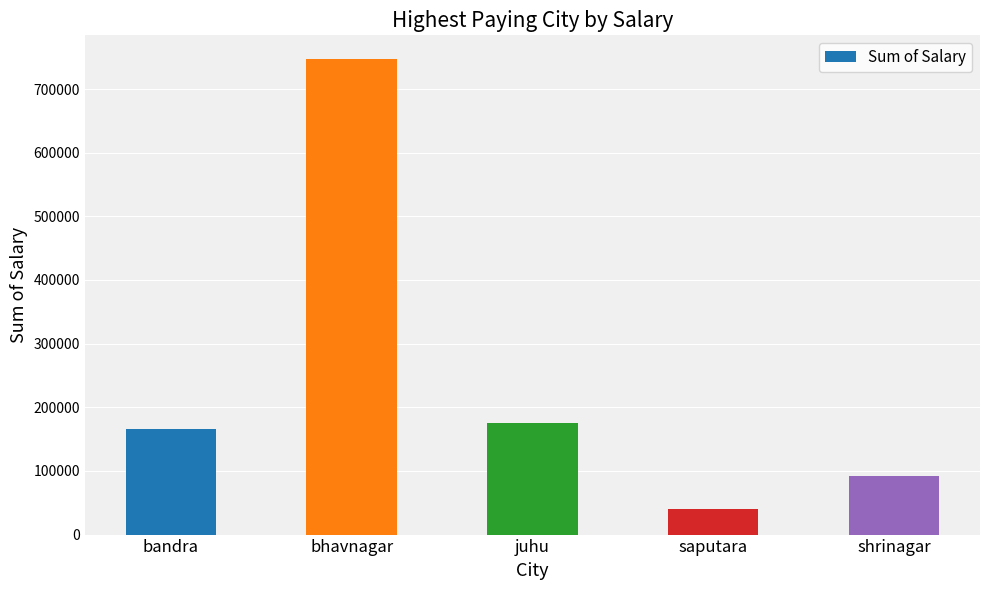

The chart shows a value of 166000 at bandra. True or false?

True